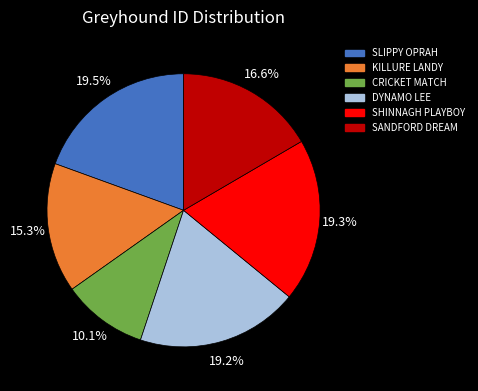

Is there any slice that represents more than half of the pie?

No